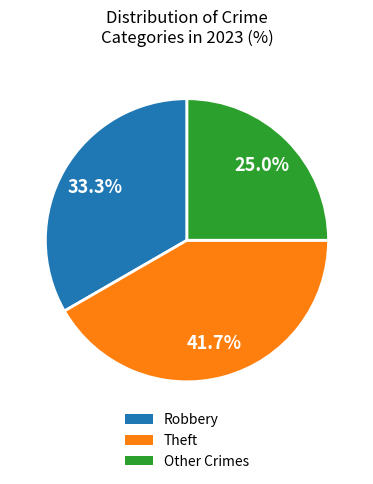

What is the ratio of the value at Other Crimes to the value at Theft?

0.6